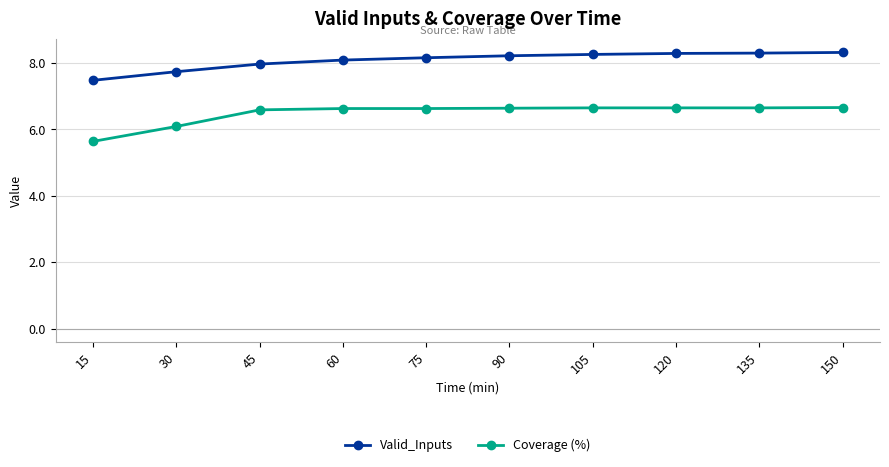

Rank the series at 105 from lowest to highest value.

Coverage (%), Valid_Inputs